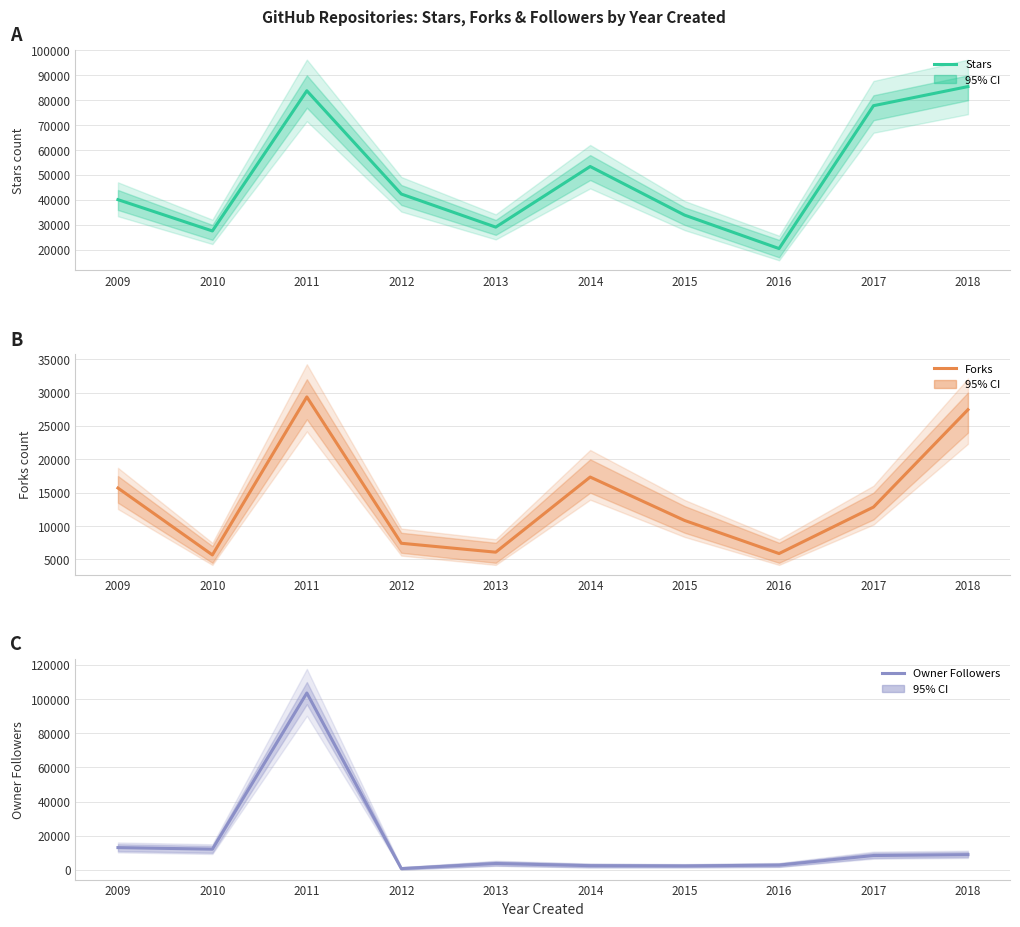

Which series has the largest total across all categories?

Stars